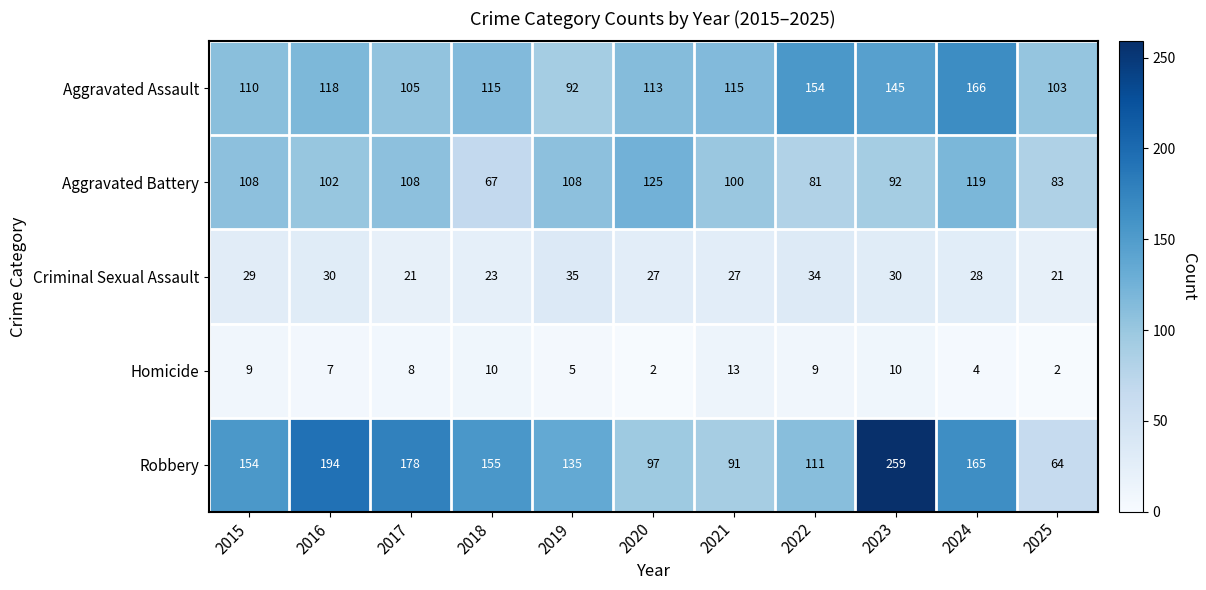

What is the sum of the Aggravated Assault values at 2017 and 2023?

250